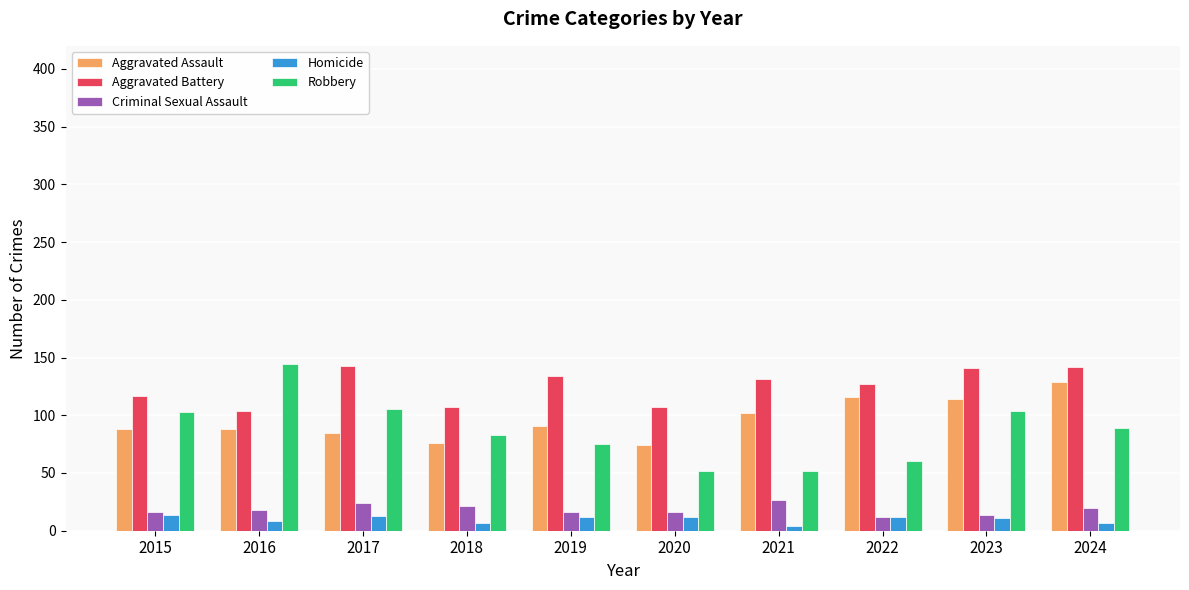

What is the difference between the highest and lowest values at 2020?

95